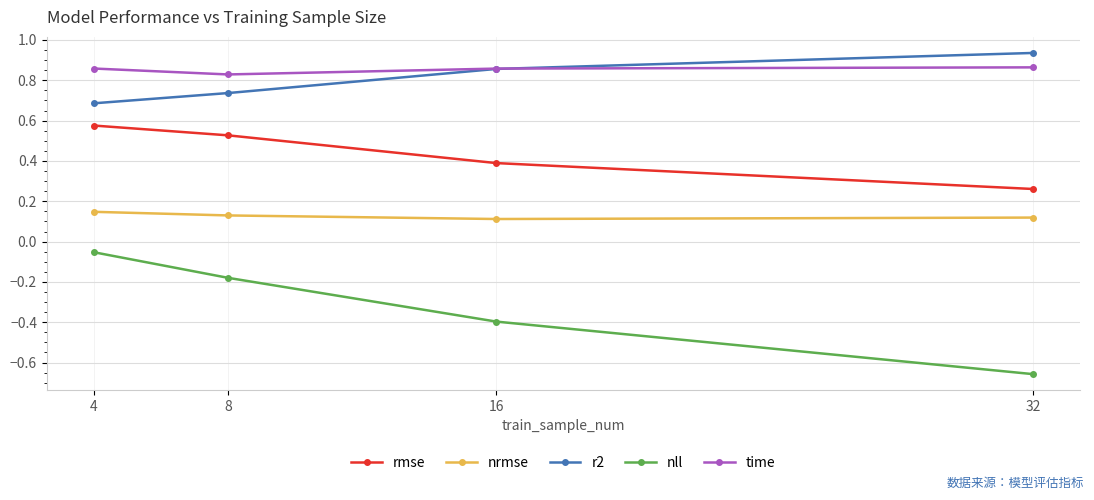

Where is r2 nearest to the value 0?

4